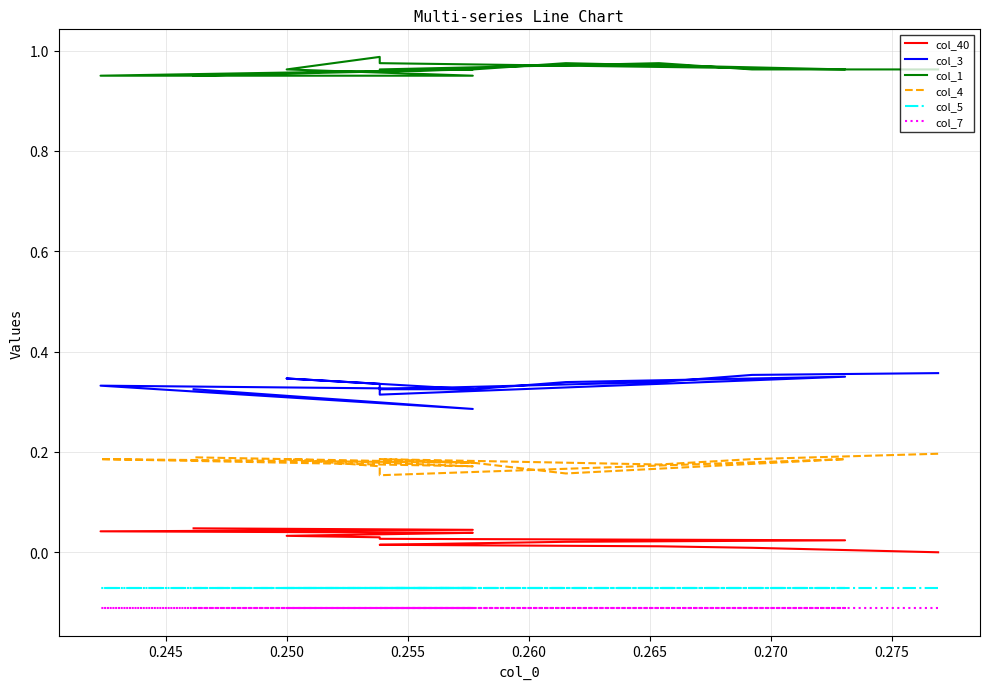

Reading left to right, list all the values displayed in this chart.

col_40: 0.0	0.0	0.0	0.0	0.0	0.0	0.0	0.0	0.0	0.0	0.0	0.0	0.0	0.0	0.0
col_3: 0.4	0.4	0.3	0.3	0.3	0.3	0.3	0.3	0.3	0.3	0.3	0.3	0.3	0.3	0.3
col_1: 1.0	1.0	1.0	1.0	1.0	1.0	1.0	1.0	1.0	1.0	1.0	1.0	1.0	1.0	1.0
col_4: 0.2	0.2	0.2	0.2	0.2	0.2	0.2	0.2	0.2	0.2	0.2	0.2	0.2	0.2	0.2
col_5: -0.1	-0.1	-0.1	-0.1	-0.1	-0.1	-0.1	-0.1	-0.1	-0.1	-0.1	-0.1	-0.1	-0.1	-0.1
col_7: -0.1	-0.1	-0.1	-0.1	-0.1	-0.1	-0.1	-0.1	-0.1	-0.1	-0.1	-0.1	-0.1	-0.1	-0.1